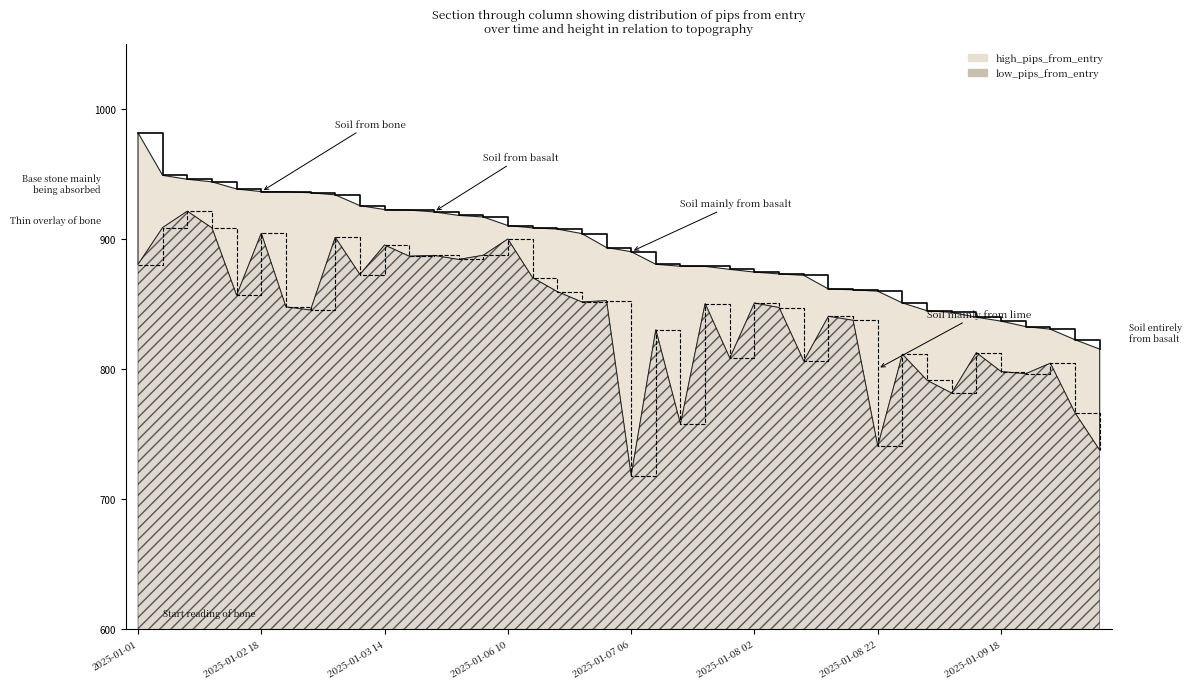

Does the chart display data point markers on the line(s)?

No